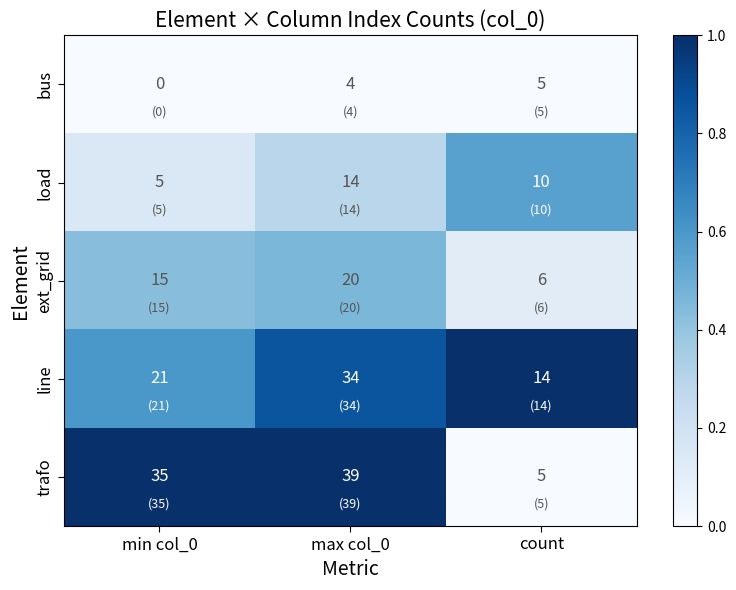

The value of load at max col_0 is 14. True or false?

True